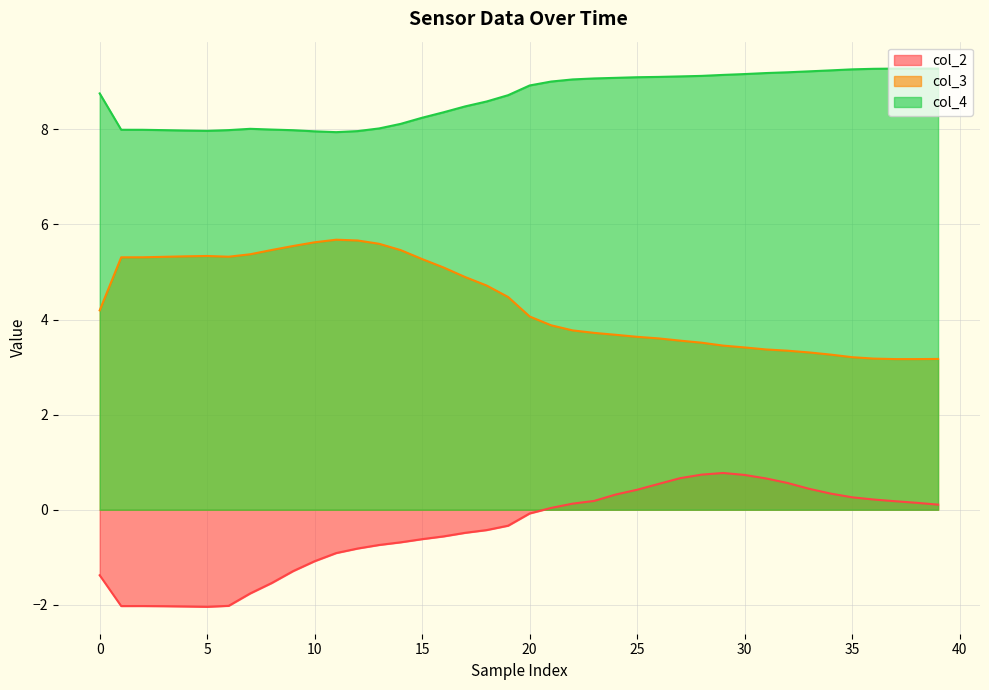

How many values in the col_3 series exceed 4?

21